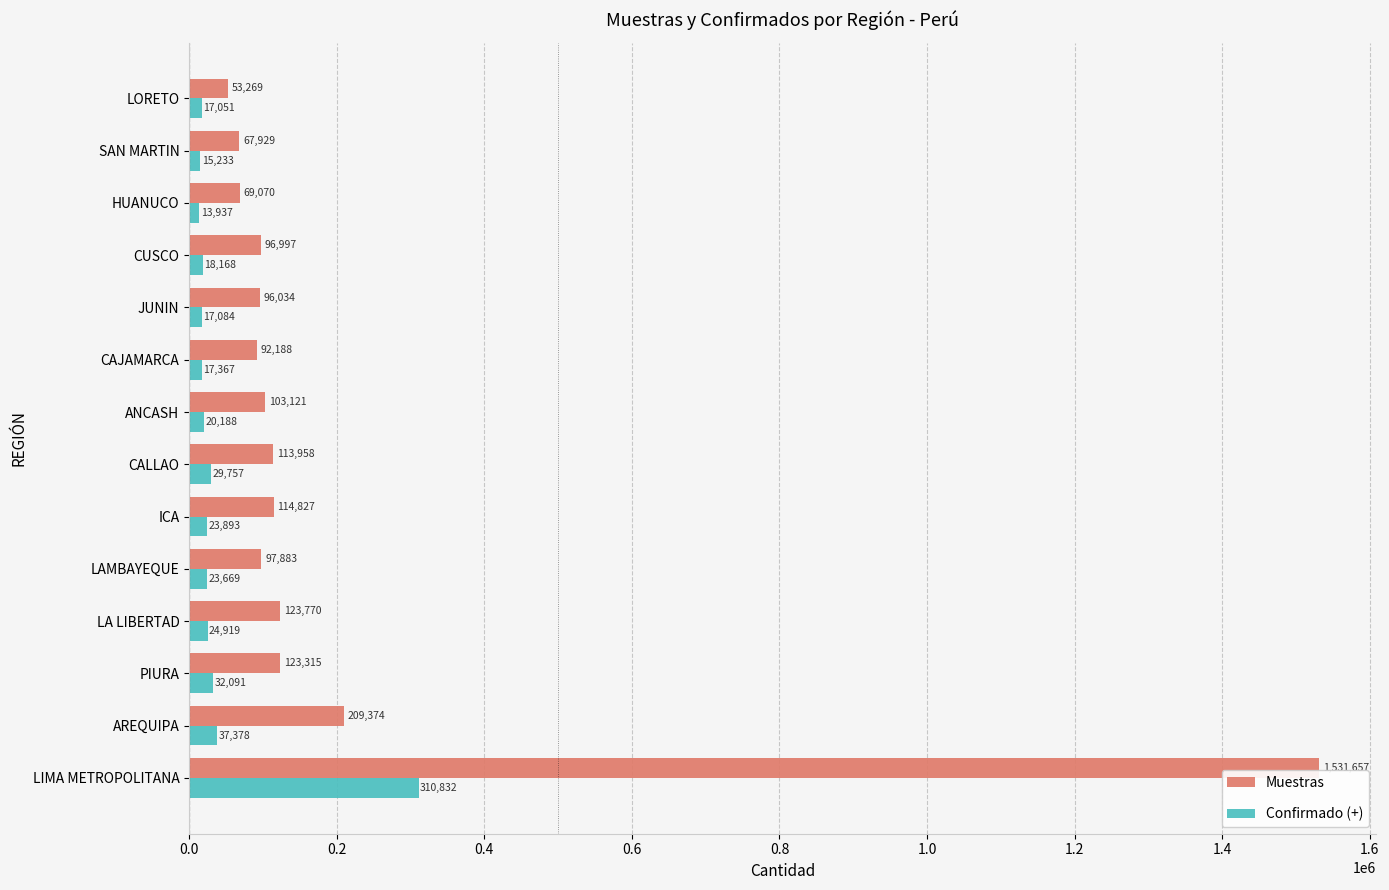

List the labels in order of Confirmado (+) value, largest first.

LIMA METROPOLITANA, AREQUIPA, PIURA, CALLAO, LA LIBERTAD, ICA, LAMBAYEQUE, ANCASH, CUSCO, CAJAMARCA, JUNIN, LORETO, SAN MARTIN, HUANUCO